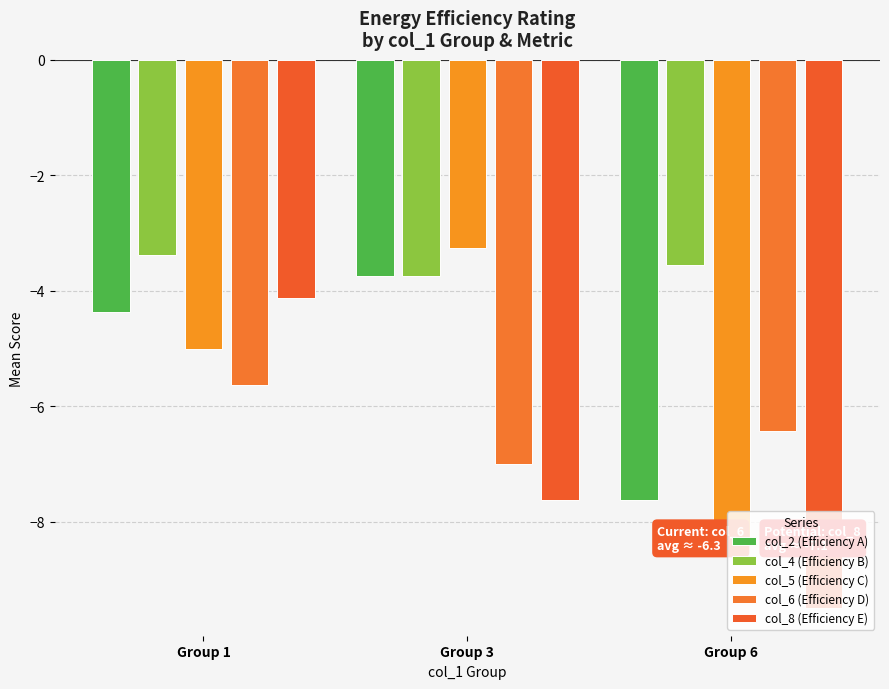

Rank the series by their maximum value, from lowest to highest.

col_6 (Efficiency D), col_8 (Efficiency E), col_2 (Efficiency A), col_4 (Efficiency B), col_5 (Efficiency C)